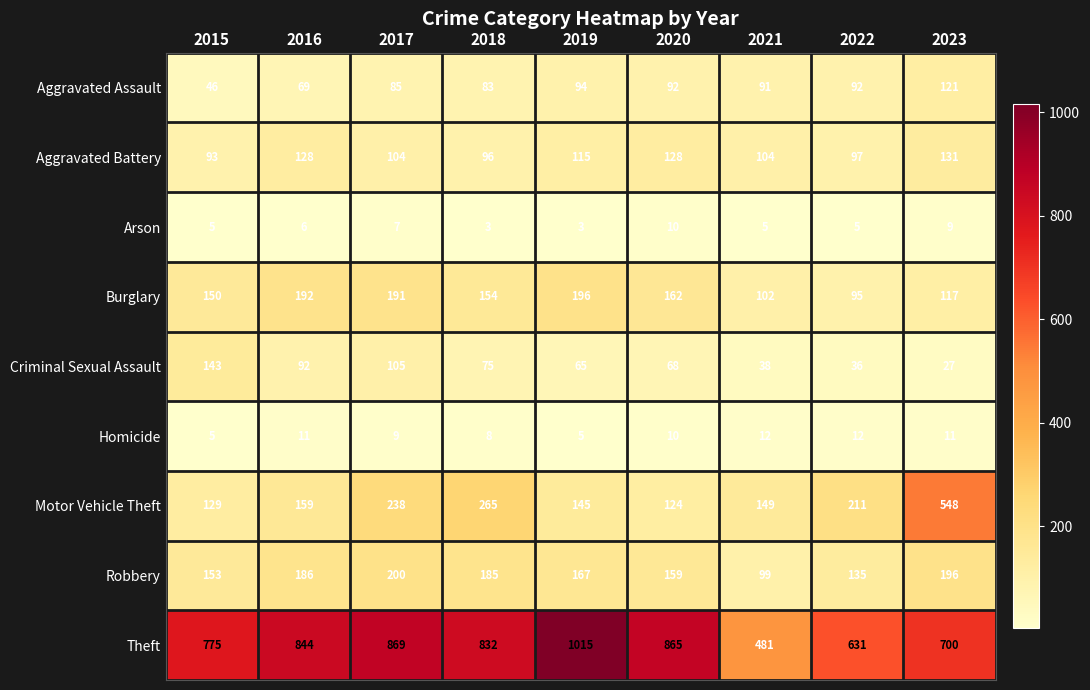

Between 2022 and 2023, which series saw the biggest shift?

Motor Vehicle Theft